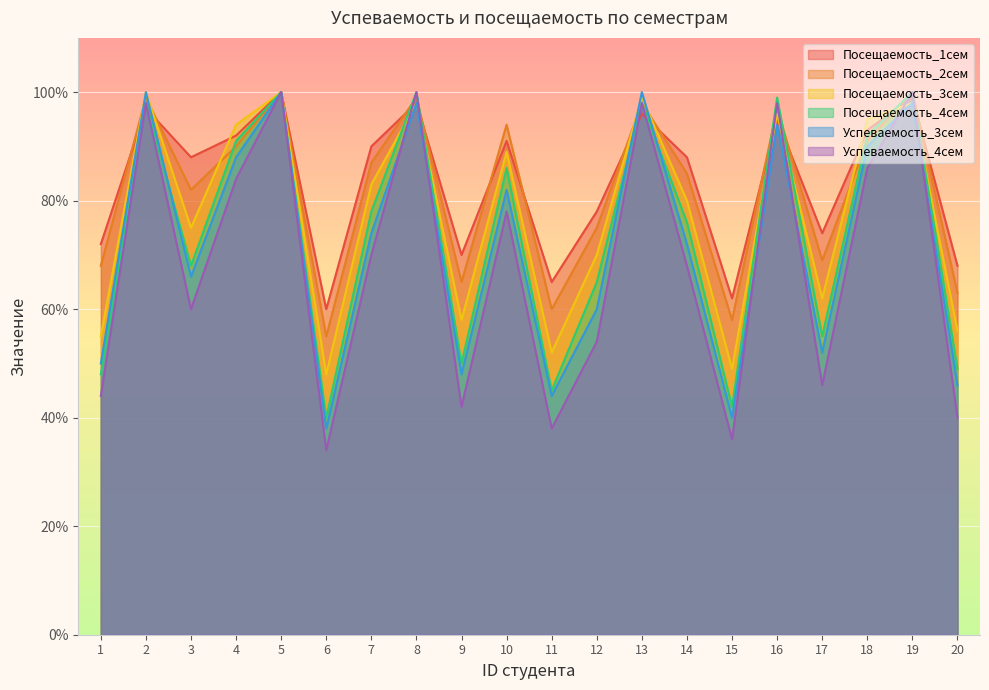

Reading left to right, transcribe all the data shown in this chart.

Посещаемость_1сем: 1=72	2=97	3=88	4=92	5=100	6=60	7=90	8=98	9=70	10=91	11=65	12=78	13=96	14=88	15=62	16=95	17=74	18=93	19=99	20=68
Посещаемость_2сем: 1=68	2=99	3=82	4=90	5=100	6=55	7=87	8=99	9=65	10=94	11=60	12=75	13=98	14=85	15=58	16=97	17=69	18=91	19=100	20=63
Посещаемость_3сем: 1=55	2=100	3=75	4=94	5=100	6=48	7=83	8=98	9=58	10=89	11=52	12=70	13=99	14=80	15=49	16=96	17=62	18=95	19=98	20=56
Посещаемость_4сем: 1=48	2=98	3=68	4=91	5=100	6=40	7=78	8=100	9=50	10=86	11=45	12=65	13=98	14=76	15=42	16=99	17=55	18=92	19=100	20=49
Успеваемость_3сем: 1=50	2=100	3=66	4=88	5=100	6=38	7=74	8=98	9=48	10=82	11=44	12=60	13=100	14=72	15=40	16=94	17=52	18=90	19=98	20=46
Успеваемость_4сем: 1=44	2=98	3=60	4=84	5=100	6=34	7=70	8=100	9=42	10=78	11=38	12=54	13=98	14=68	15=36	16=98	17=46	18=86	19=100	20=40